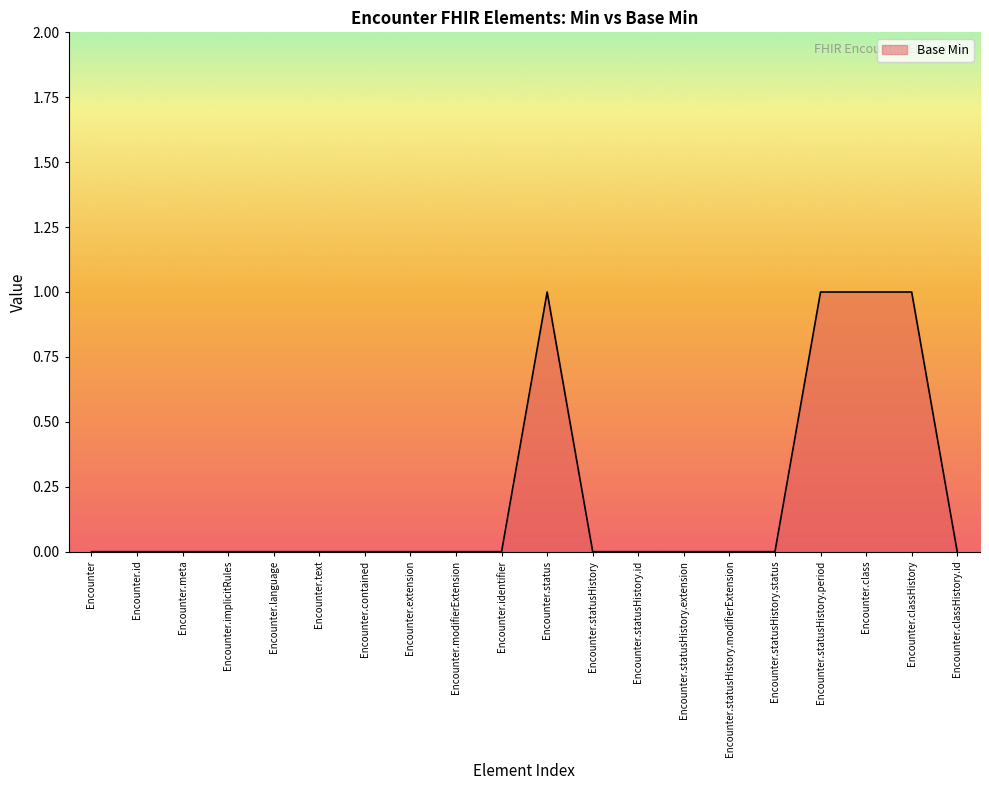

What position from the left is Encounter.class?

18